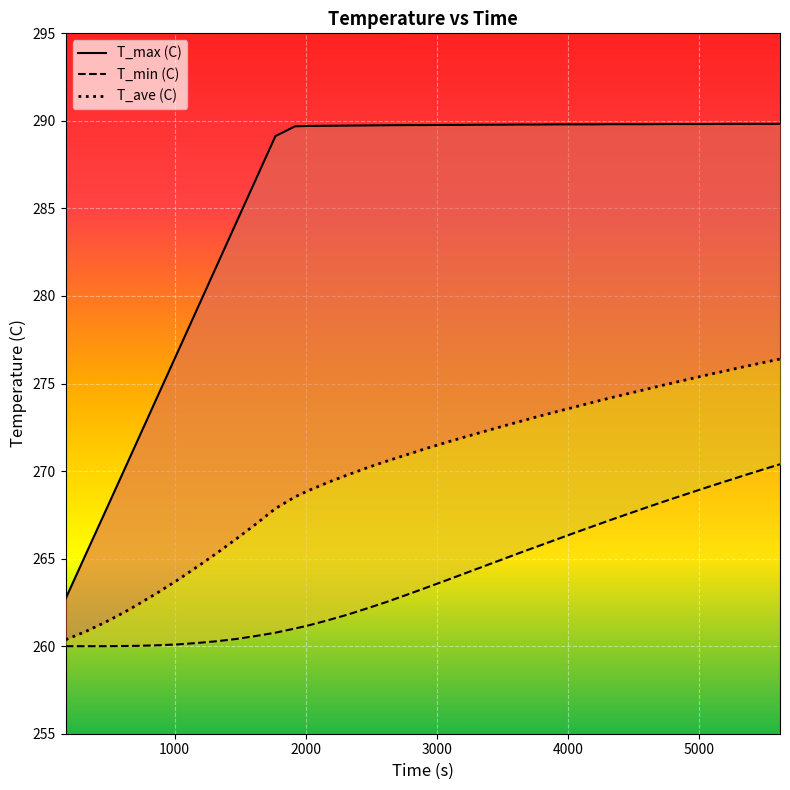

List the series in order of their overall mean, highest first.

T_max (C), T_ave (C), T_min (C)